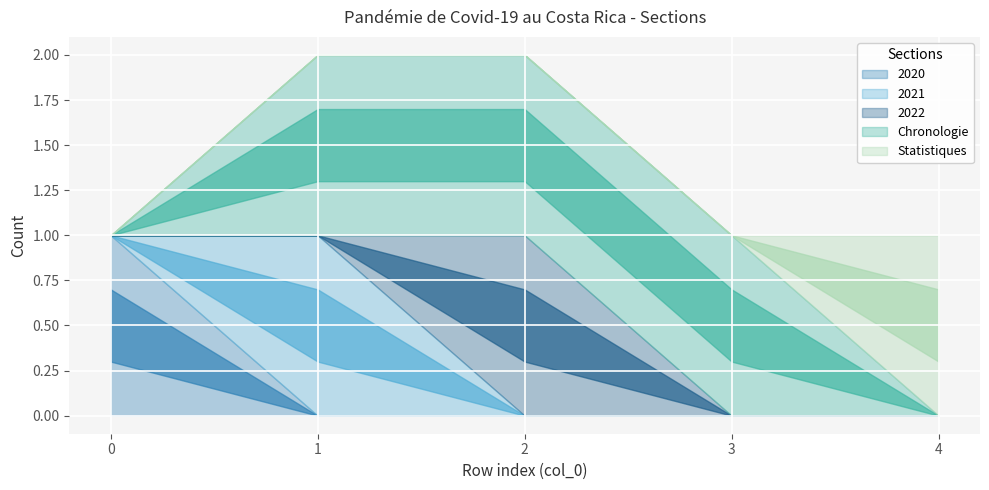

At how many categories does at least one series exceed 0?

5